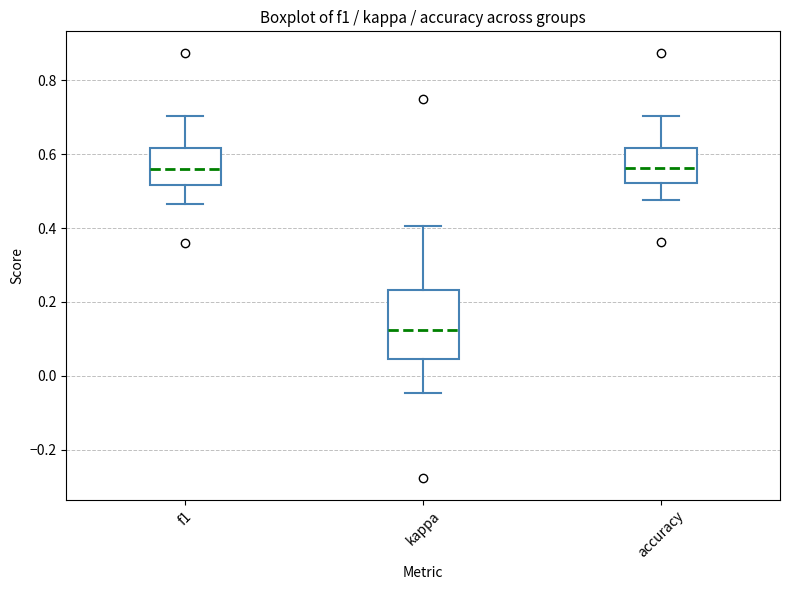

Reading left to right, transcribe this box plot: for each box, give where its median line is, the range the box spans, and where its two whiskers end, as read against the y-axis. The values are not printed on the chart, so give them approximately, as read against the axis.

f1: median 0.56, box 0.52 to 0.62, whiskers 0.46 to 0.70
kappa: median 0.12, box 0.04 to 0.24, whiskers -0.04 to 0.40
accuracy: median 0.56, box 0.52 to 0.62, whiskers 0.48 to 0.70